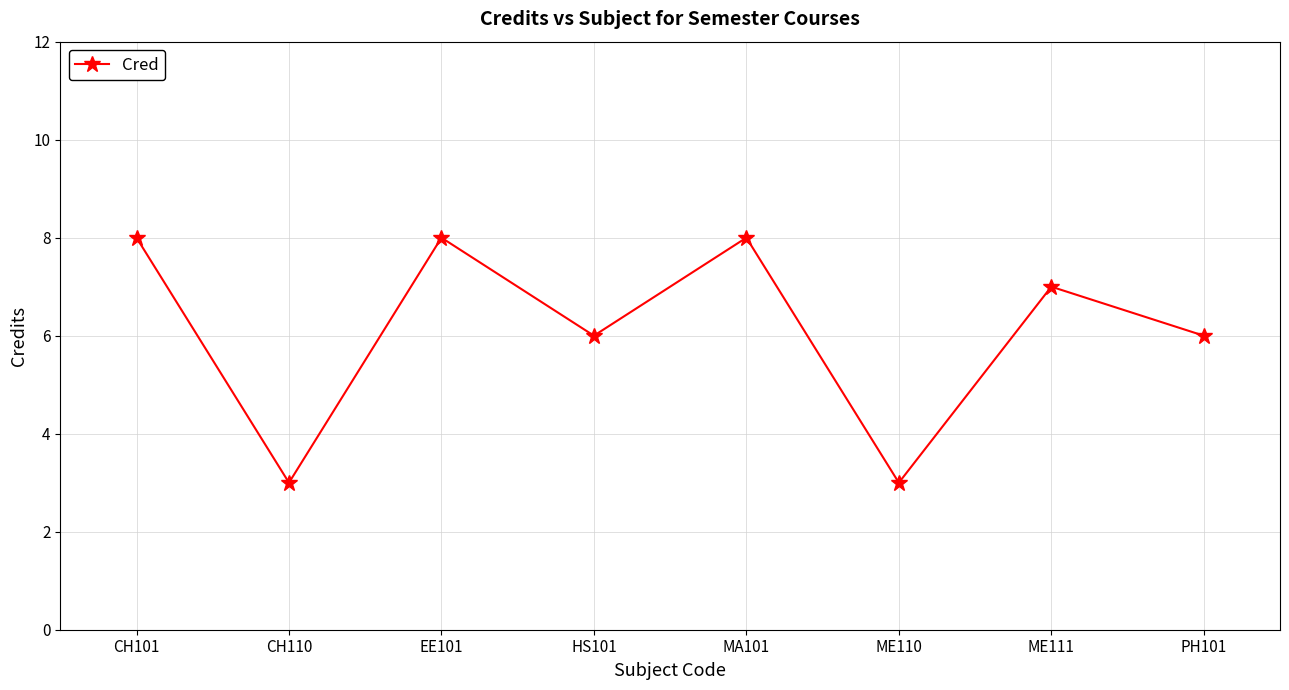

Reading left to right, what are all the values shown in this chart?

CH101=8	CH110=3	EE101=8	HS101=6	MA101=8	ME110=3	ME111=7	PH101=6